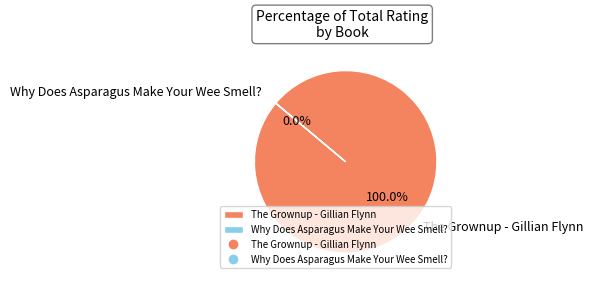

How many segments does this pie chart have?

2